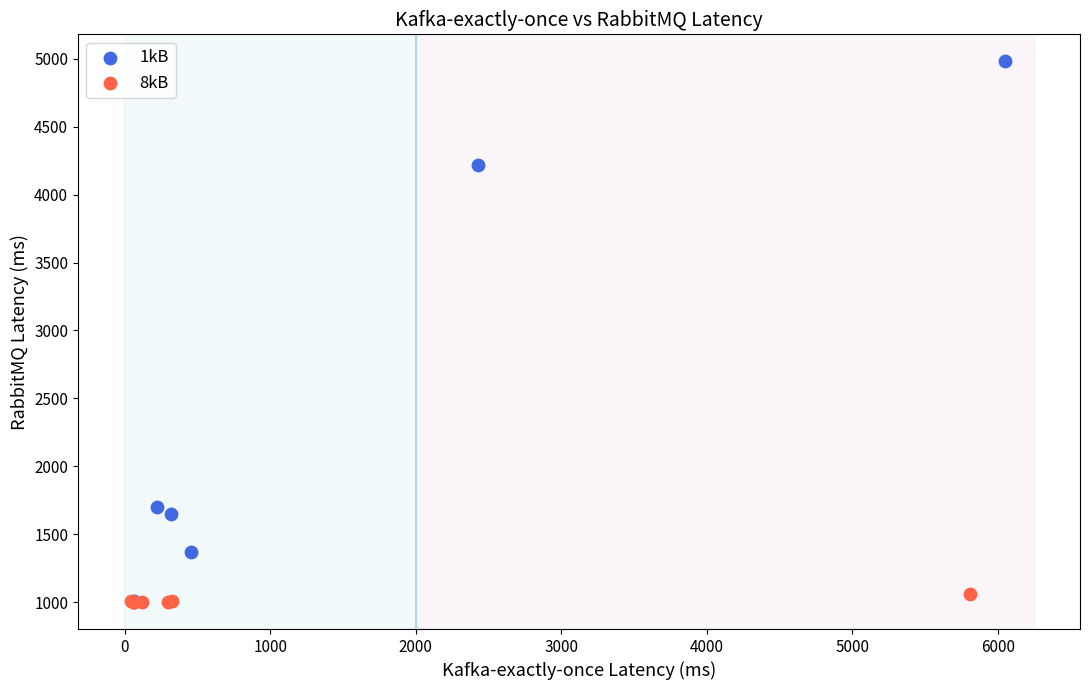

Which series contains the highest Y value?

1kB